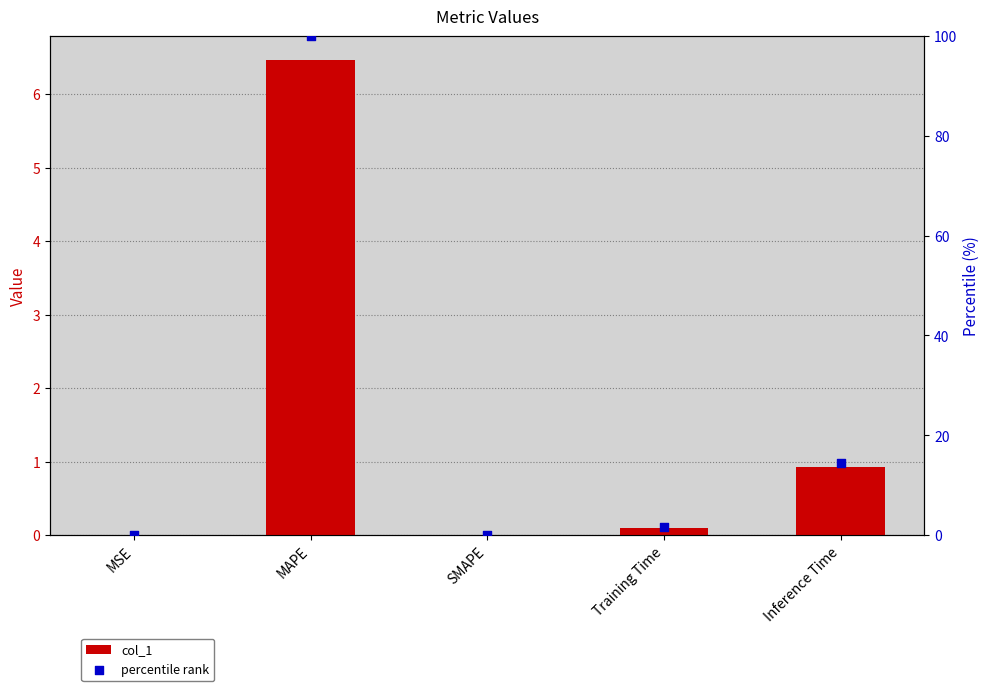

What are all the series names shown in the legend?

col_1, percentile rank